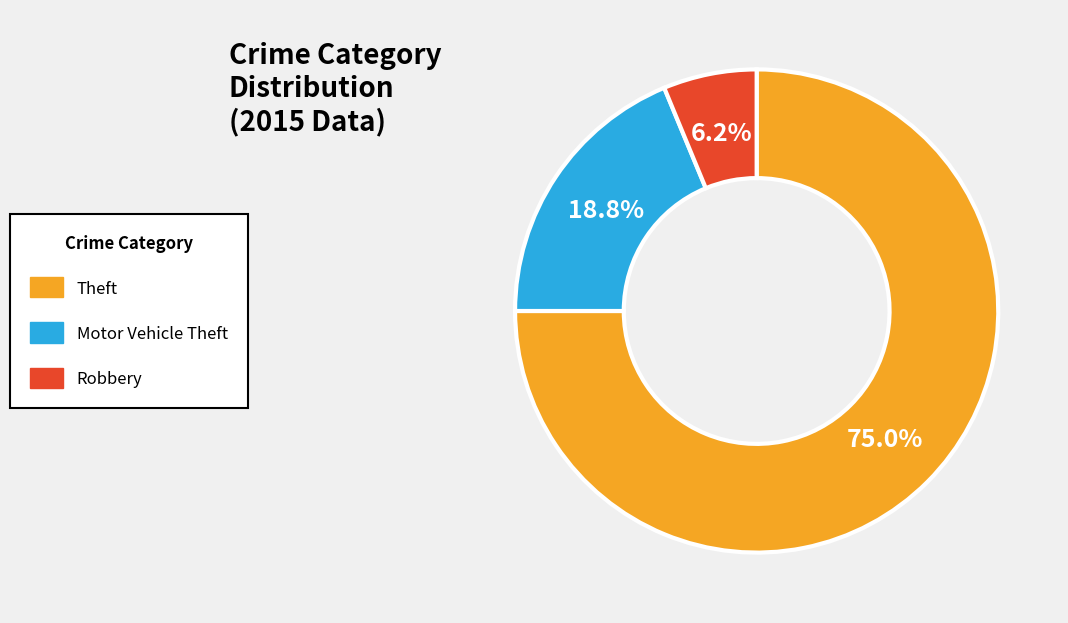

Count the number of slices in the pie.

3